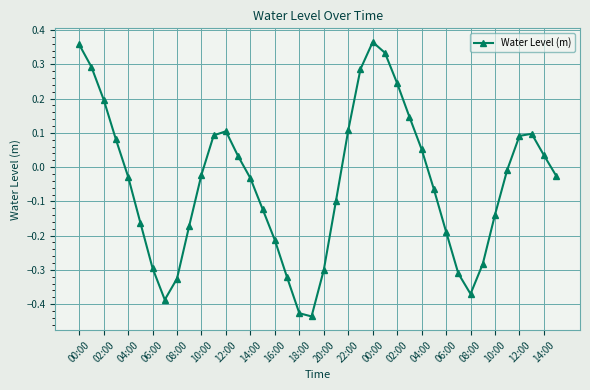

How many points are higher than both their immediate neighbors (excluding endpoints)?

3